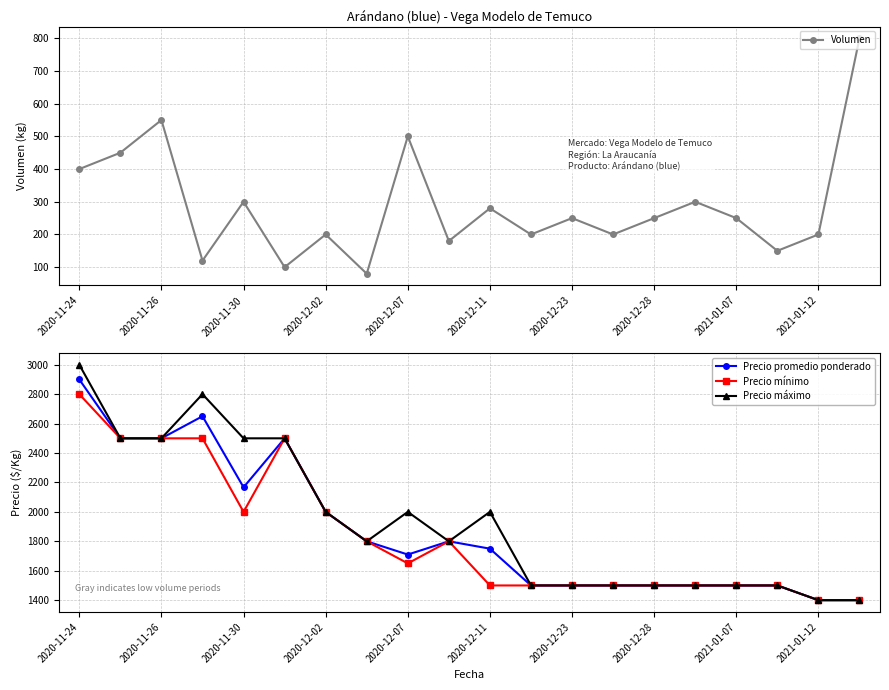

The Volumen series shows 500 at 2020-12-07. True or false?

True